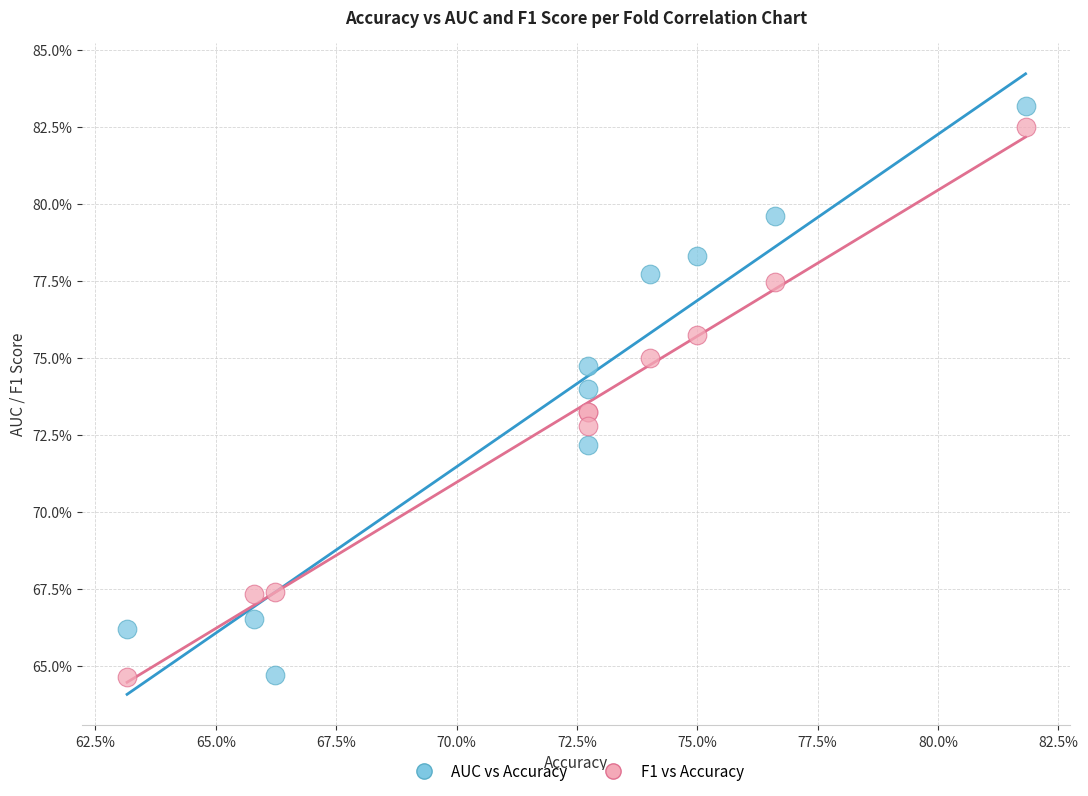

What are all the series names shown in the legend?

AUC vs Accuracy, F1 vs Accuracy